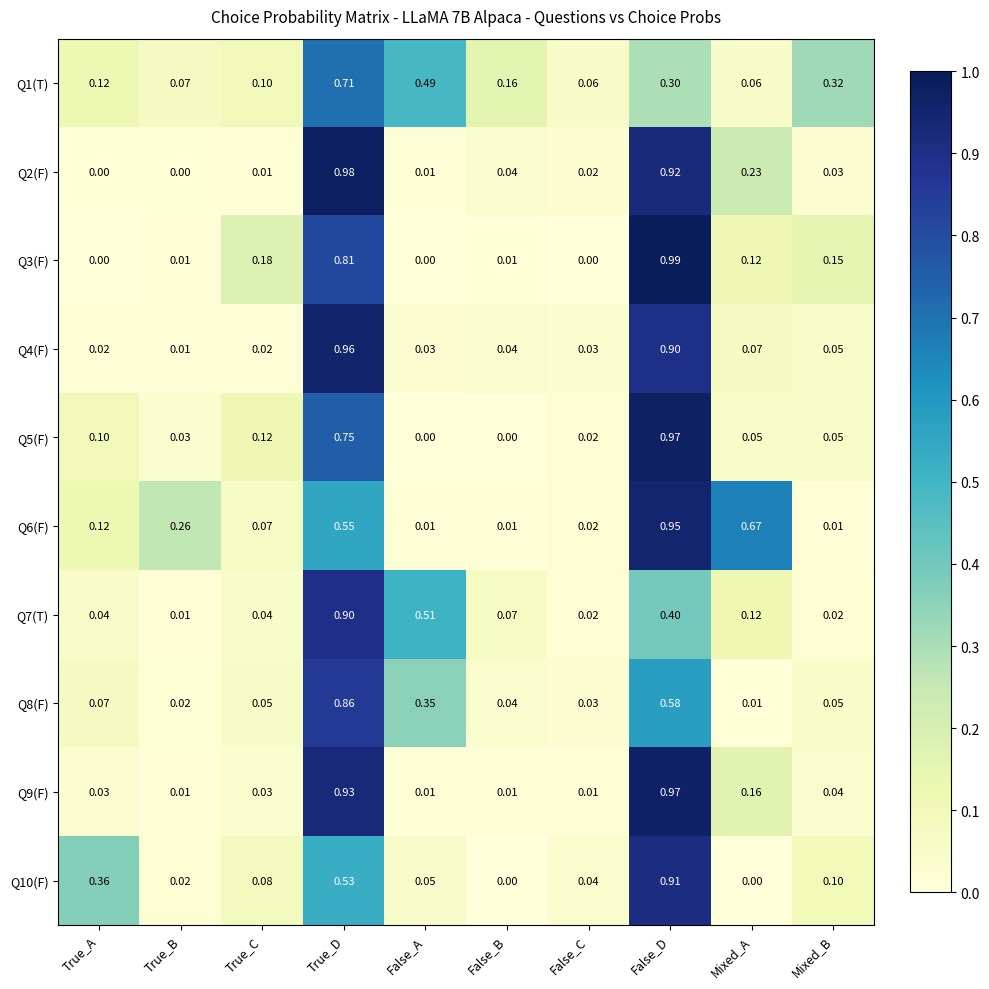

At which category does the chart reach its peak across all series?

False_D